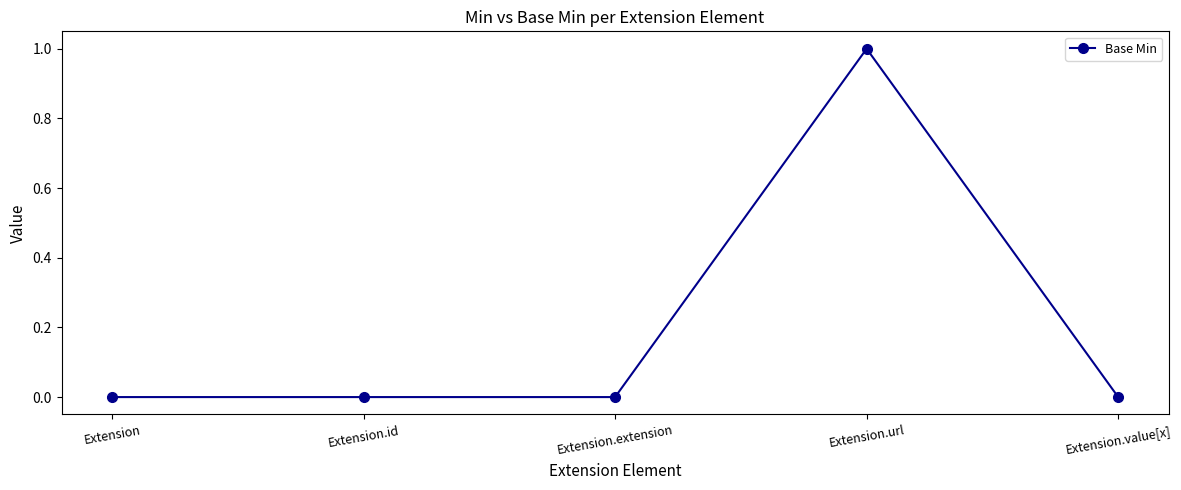

True or false: the data shows 0 at Extension.id.

True